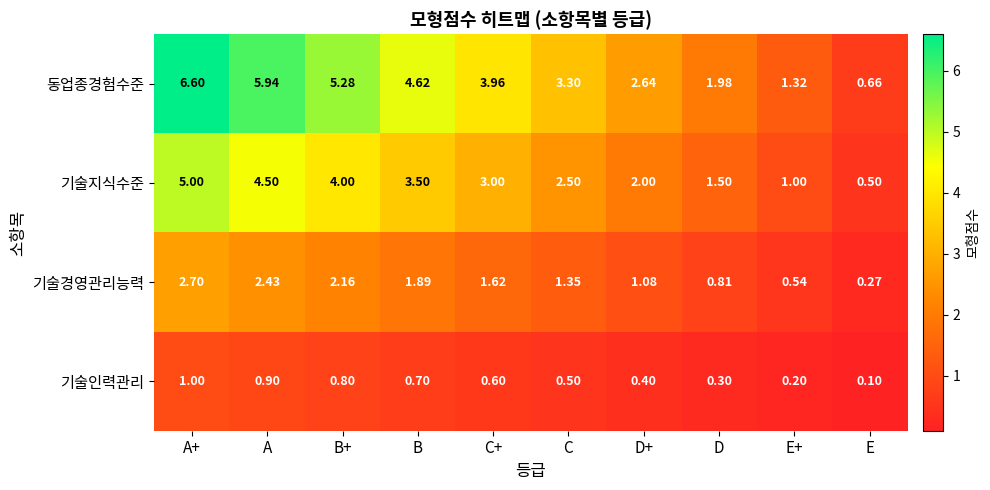

Rank the series at D from lowest to highest value.

기술인력관리, 기술경영관리능력, 기술지식수준, 동업종경험수준